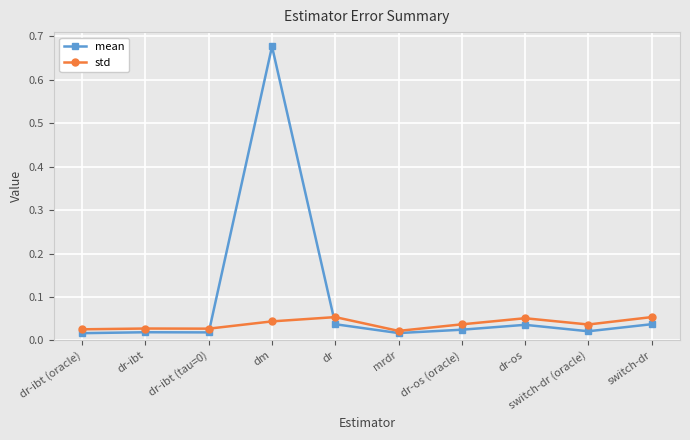

At how many categories does at least one series exceed 0?

10